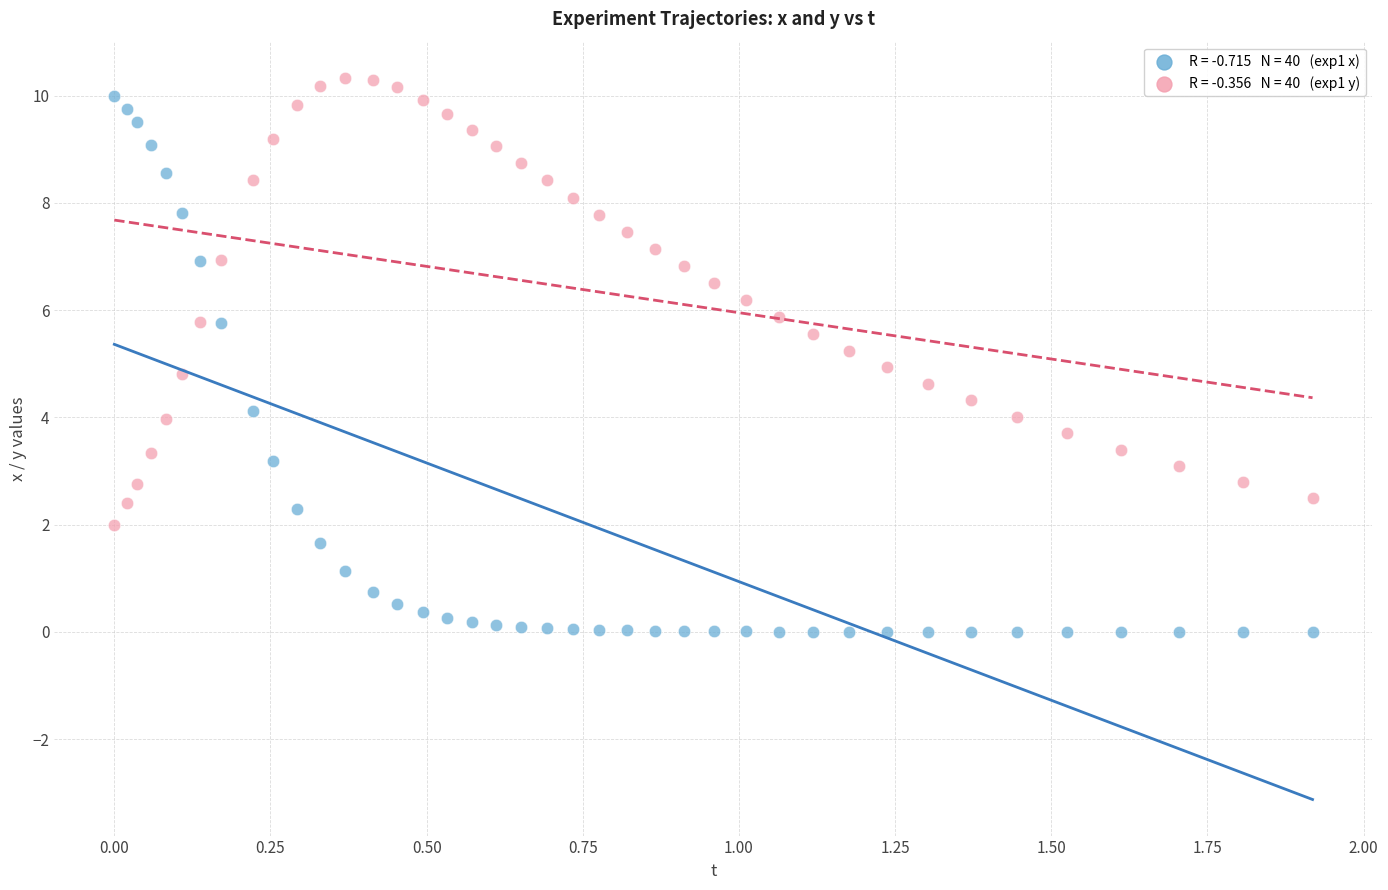

Across all data points, what is the range of Y values (max minus min)?

10.3